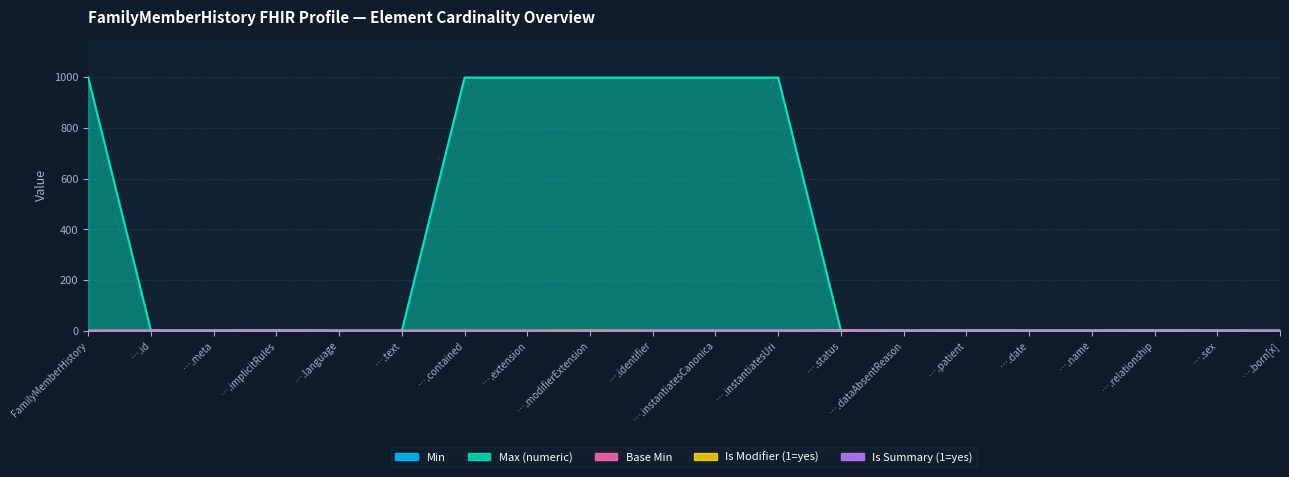

What is the total value across all series at ….identifier?

1000